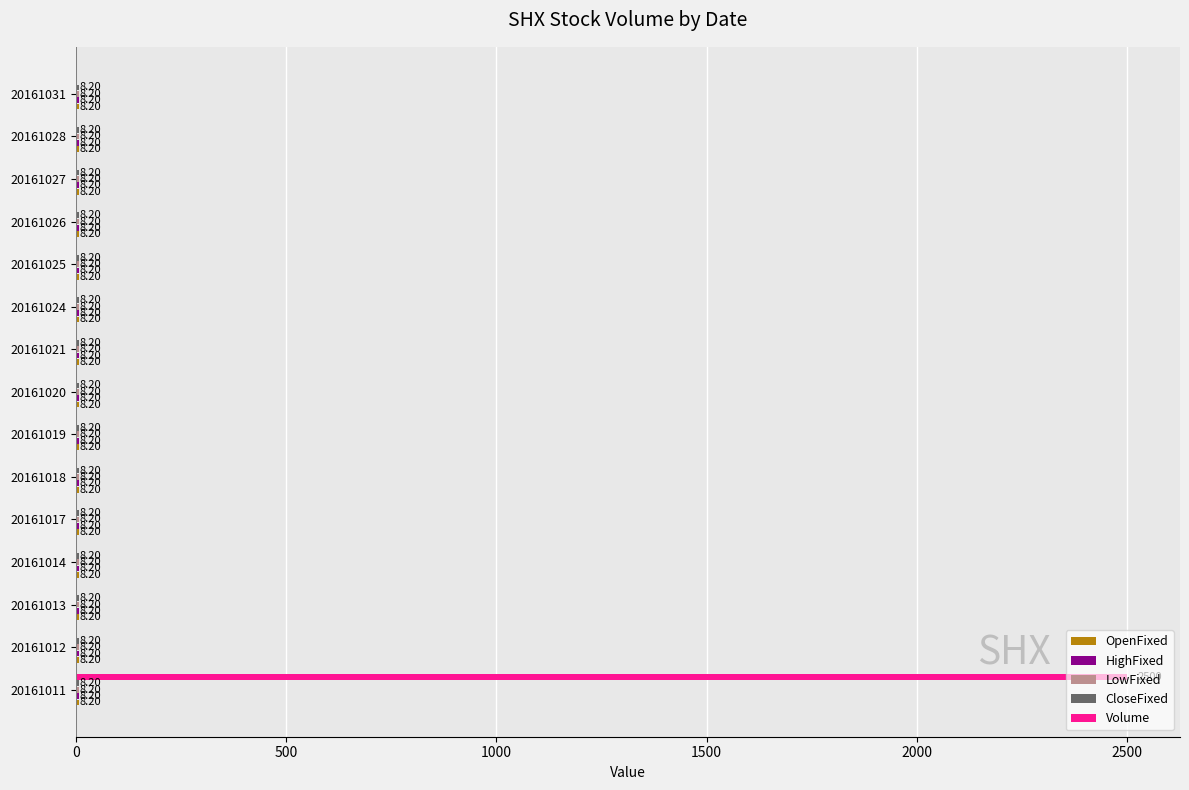

What is the total value across all series at 20161031?

32.8